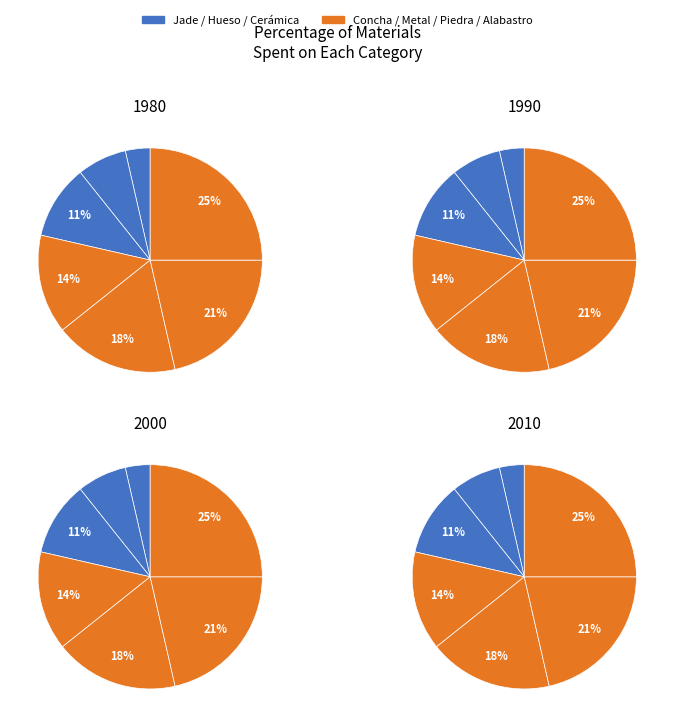

What percentage is the Cerámica slice, to the nearest percent?

4%